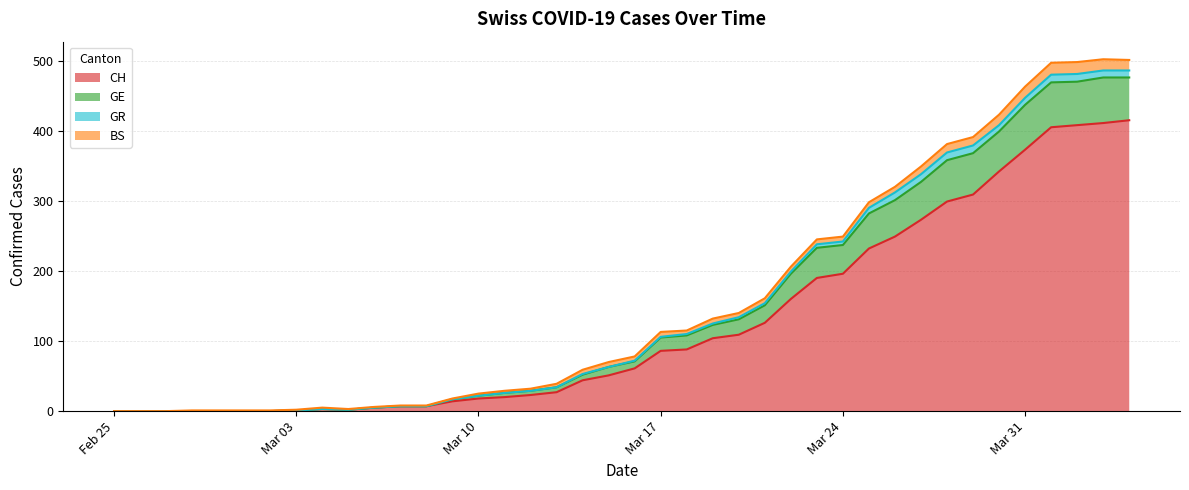

What are all the series names shown in the legend?

CH, GE, GR, BS